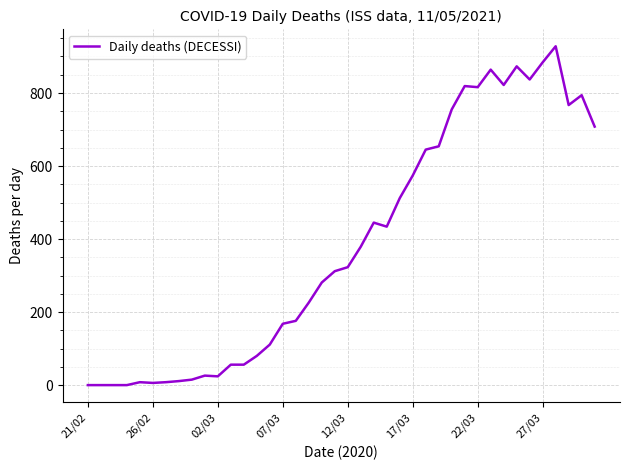

Does the chart display data point markers on the line(s)?

No